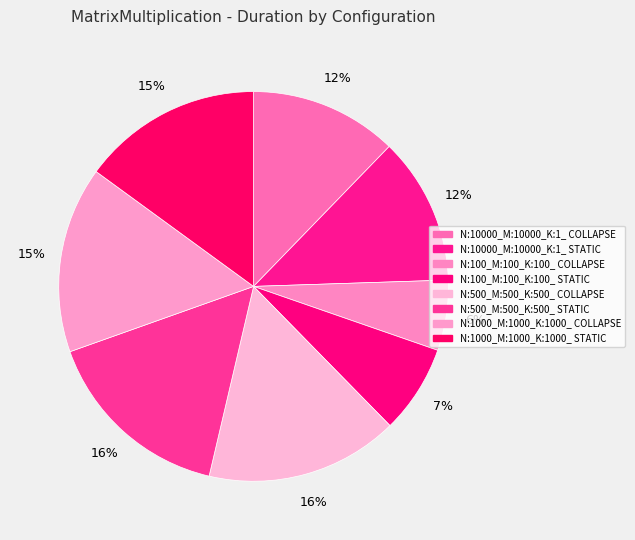

True or false: N:10000_M:10000_K:1_ STATIC accounts for 12% of the total.

True